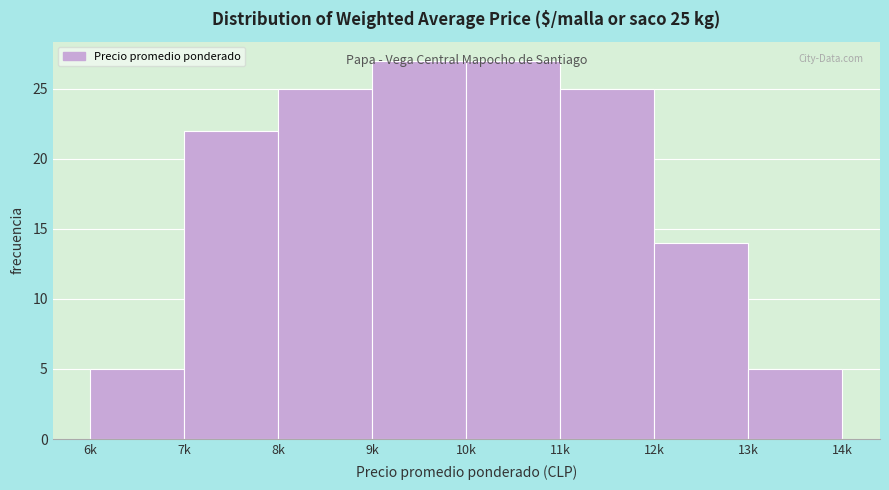

What is the smallest value displayed?

5